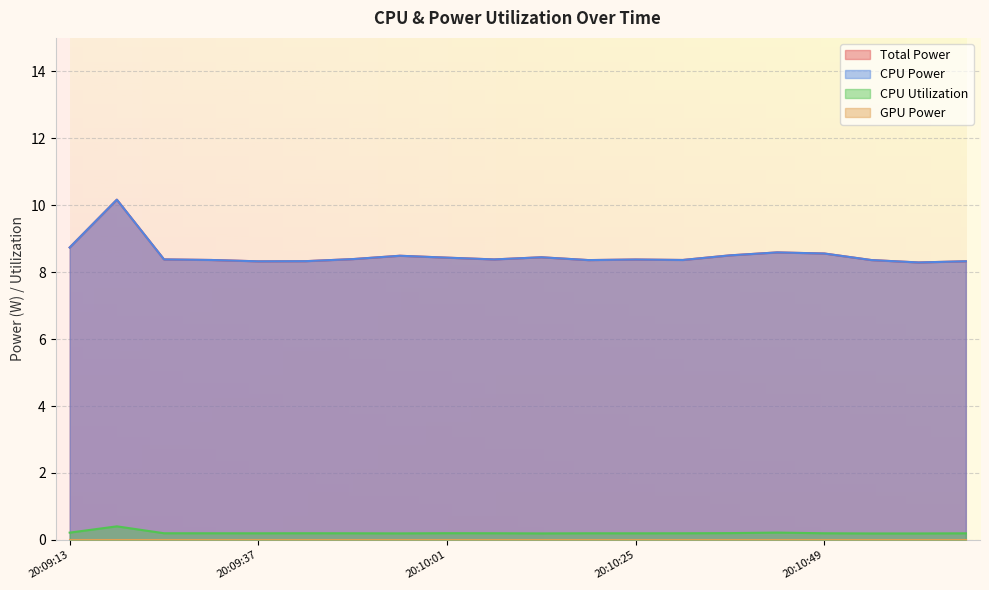

What is the value of the CPU Utilization point at the 5th from the left?

0.2